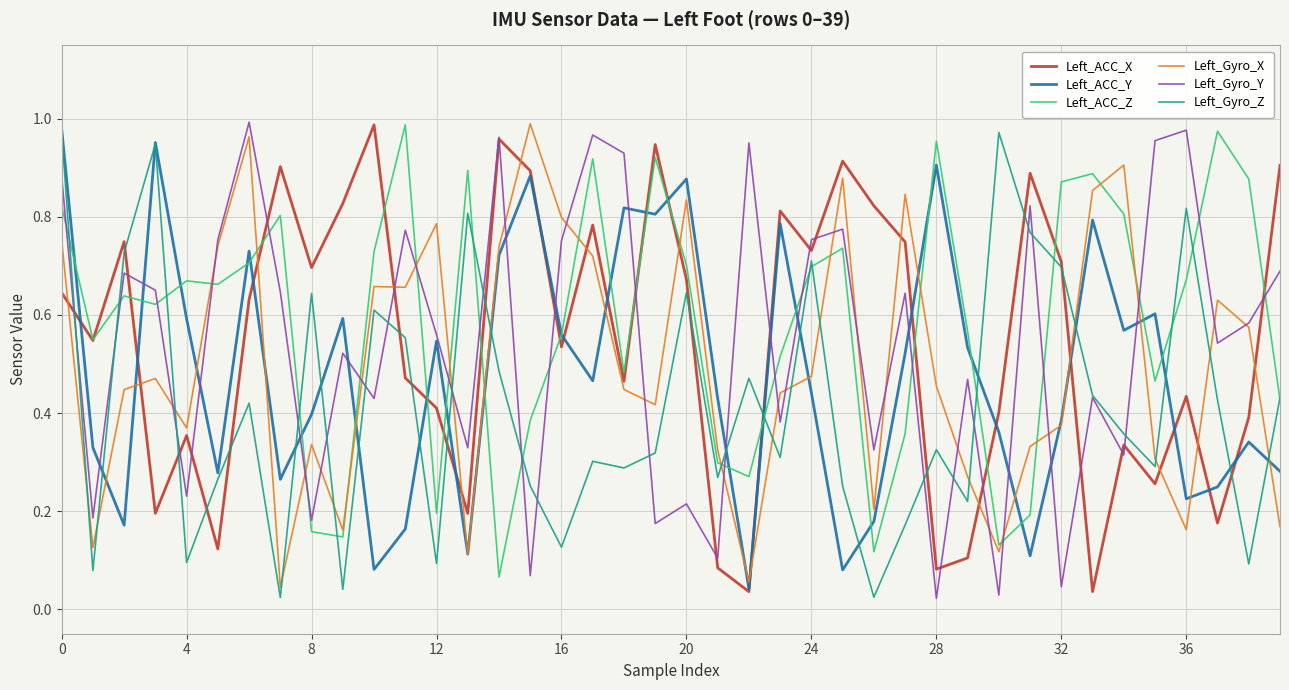

True or false: Left_Gyro_Y and Left_ACC_Z intersect in this chart.

True